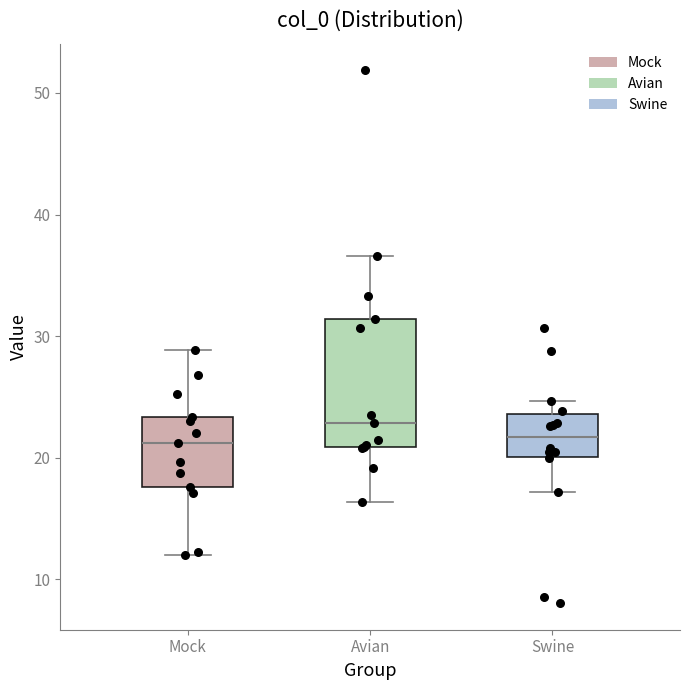

Where is the lower edge of the box for Mock on the y-axis? The values are not printed on the chart, so give them approximately, as read against the axis.

18